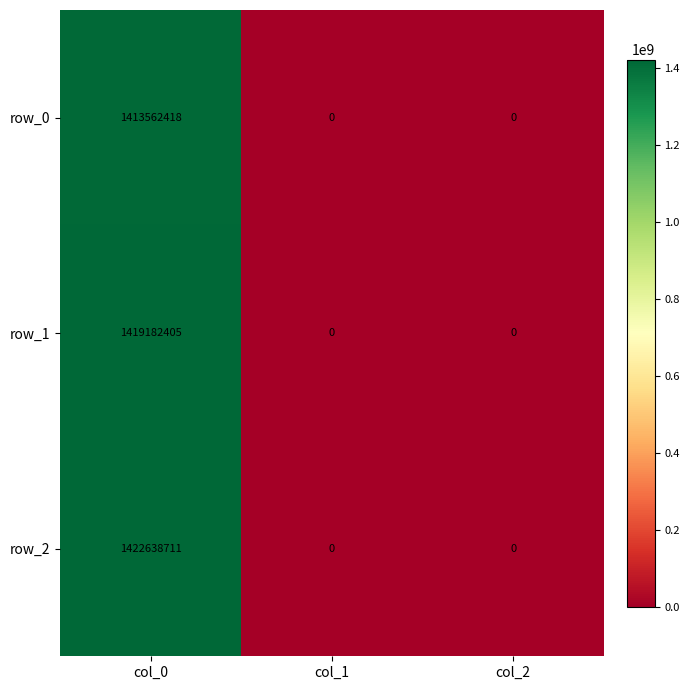

What is the maximum value for row_2?

1422638711